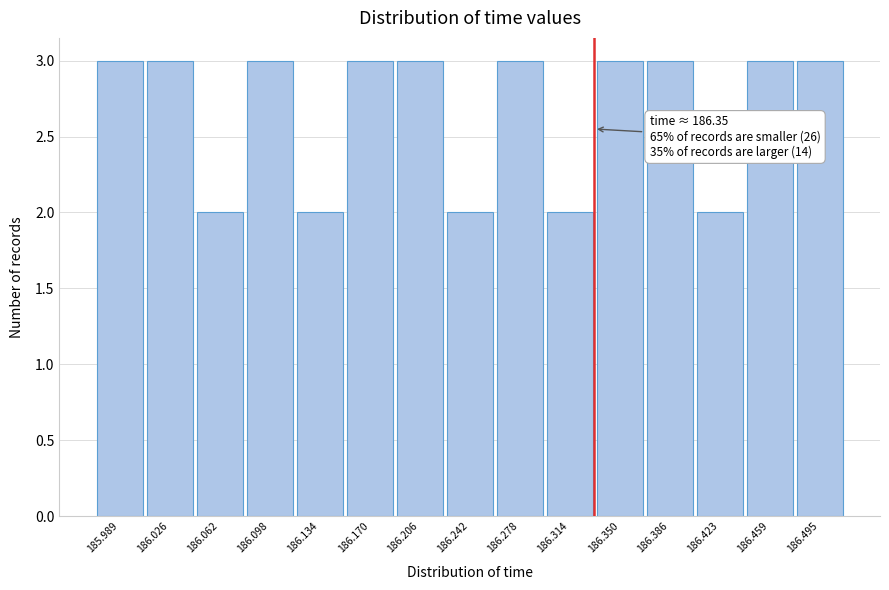

Reading left to right, what are all the values shown in this chart?

185.989=3	186.026=3	186.062=2	186.098=3	186.134=2	186.170=3	186.206=3	186.242=2	186.278=3	186.314=2	186.350=3	186.386=3	186.423=2	186.459=3	186.495=3